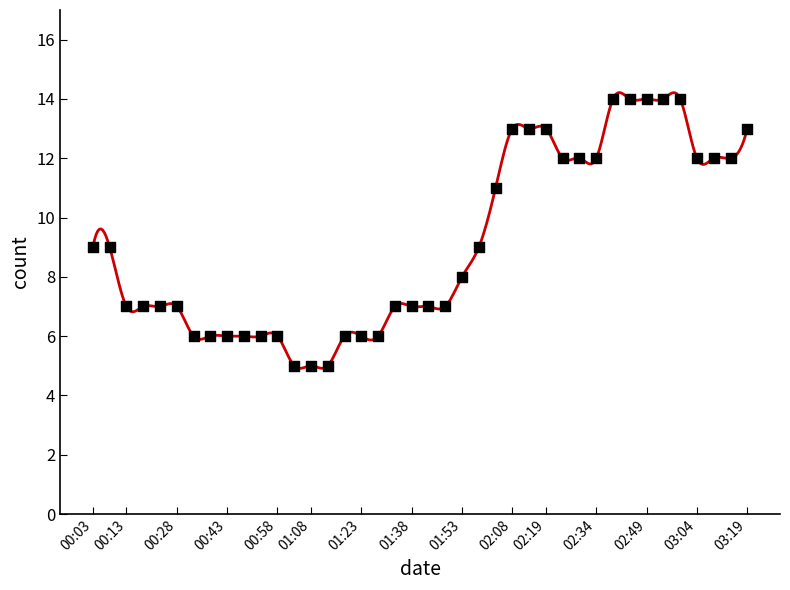

What is the change in value from 2024-05-29 00:28:38 to 2024-05-29 01:58:58?

+2